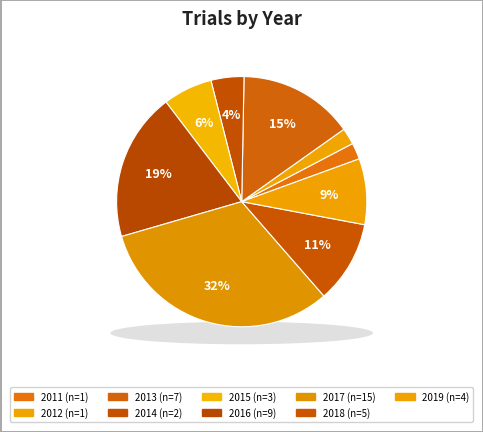

Is there a majority slice in this chart?

No